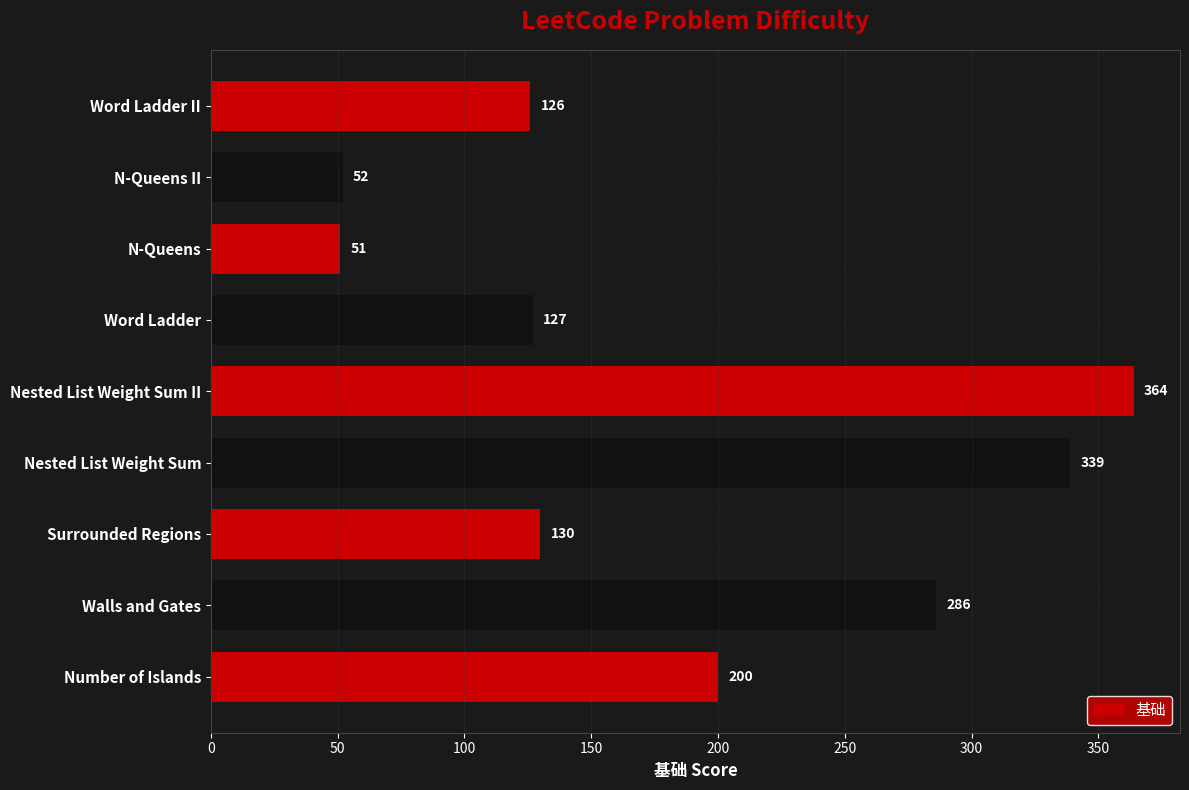

Which category has the highest value across all series?

Nested List Weight Sum II